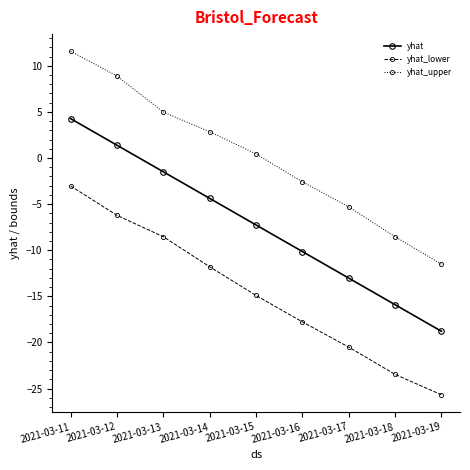

Reading left to right, transcribe all the data shown in this chart.

yhat: 2021-03-11=4.3	2021-03-12=1.4	2021-03-13=-1.5	2021-03-14=-4.4	2021-03-15=-7.3	2021-03-16=-10.1	2021-03-17=-13.0	2021-03-18=-15.9	2021-03-19=-18.8
yhat_lower: 2021-03-11=-3.0	2021-03-12=-6.2	2021-03-13=-8.5	2021-03-14=-11.8	2021-03-15=-14.9	2021-03-16=-17.8	2021-03-17=-20.5	2021-03-18=-23.5	2021-03-19=-25.7
yhat_upper: 2021-03-11=11.6	2021-03-12=8.9	2021-03-13=5.0	2021-03-14=2.8	2021-03-15=0.4	2021-03-16=-2.6	2021-03-17=-5.3	2021-03-18=-8.5	2021-03-19=-11.5